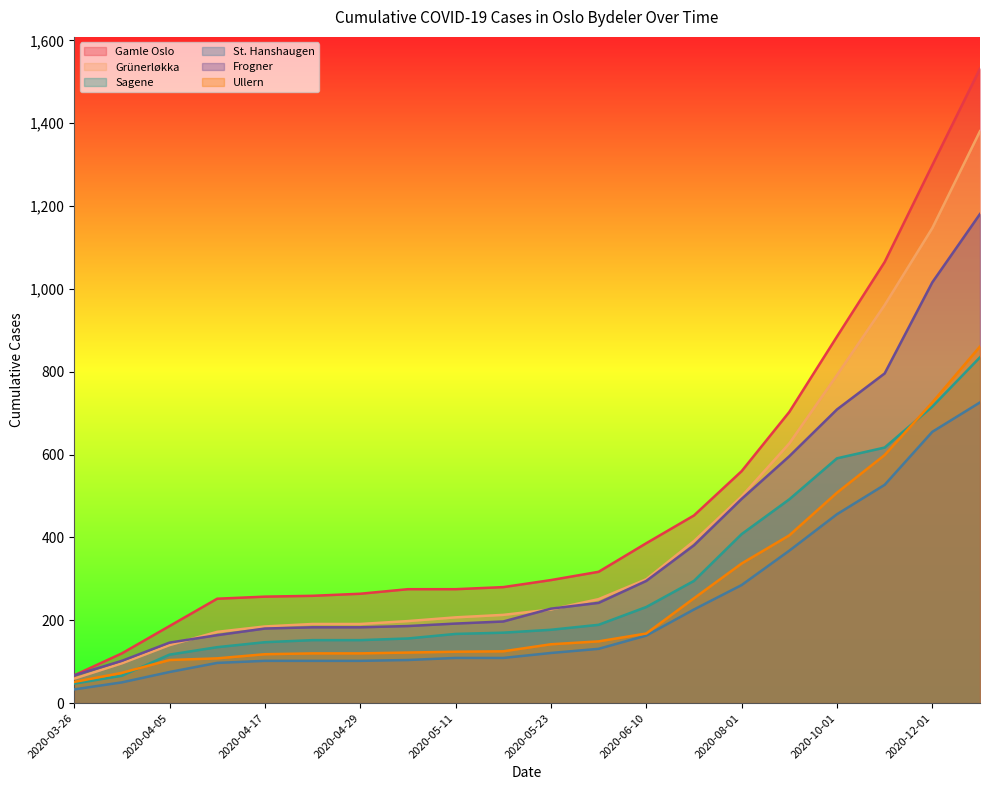

What is the value of the St. Hanshaugen point at the 14th from the left?

226